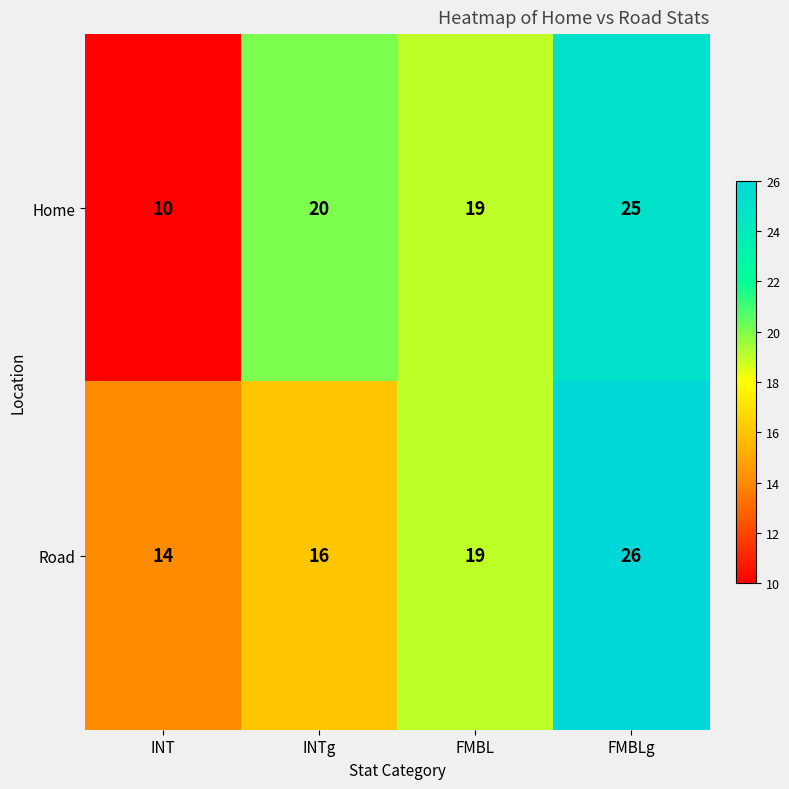

The Home series shows 19 at FMBL. True or false?

True